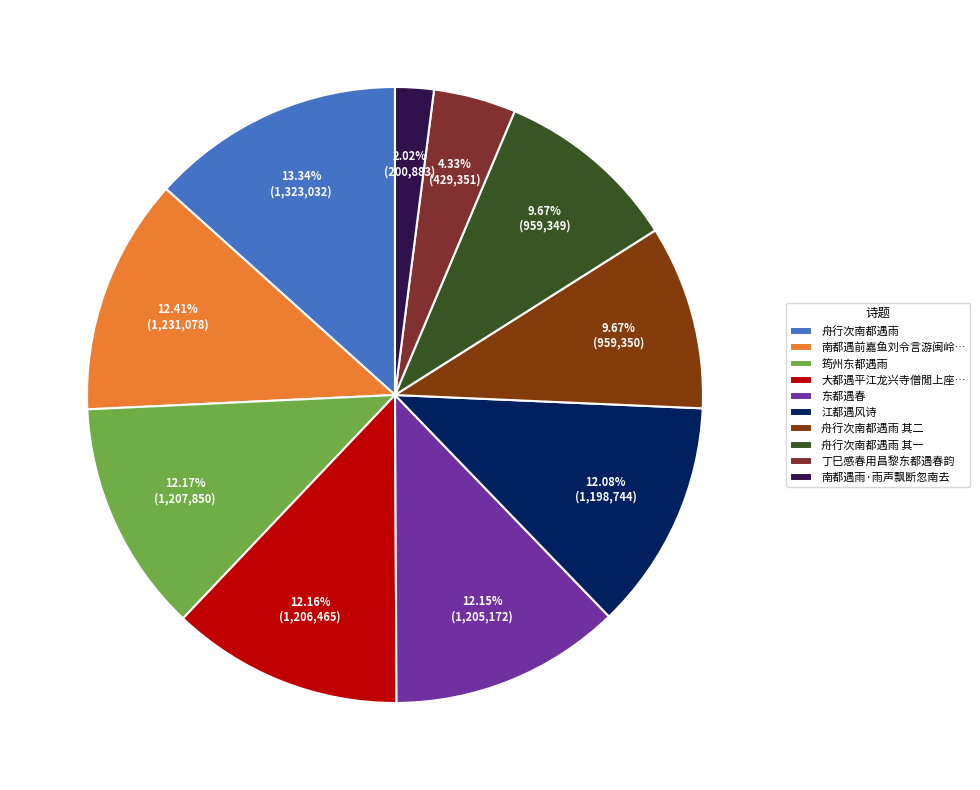

Is it true that 东都遇春 is 4% of the pie?

False